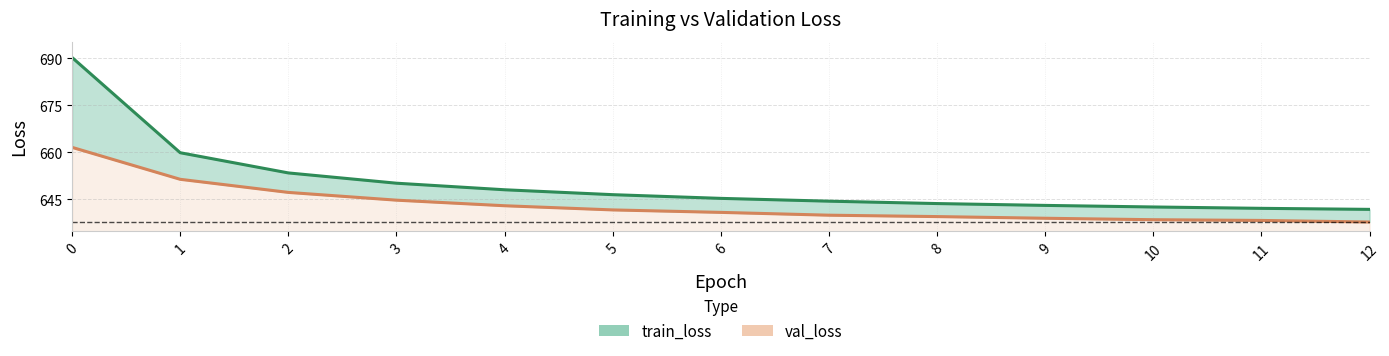

What is the approximate value of train_loss line at 7?

644.5